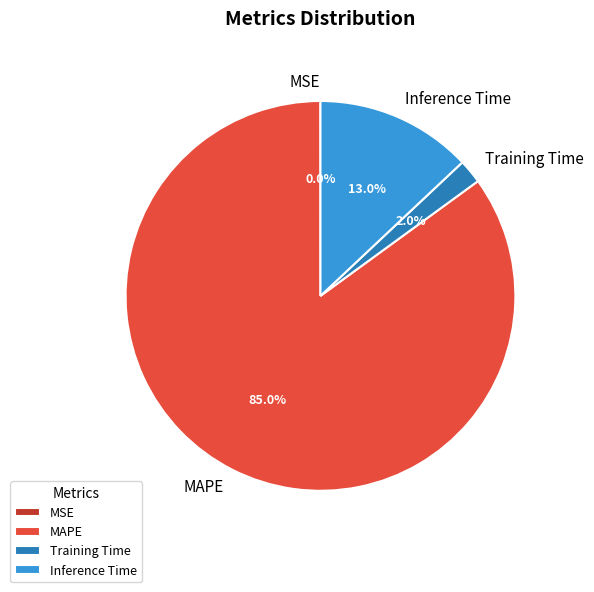

To the nearest percent, what percentage of the pie is MAPE?

85%